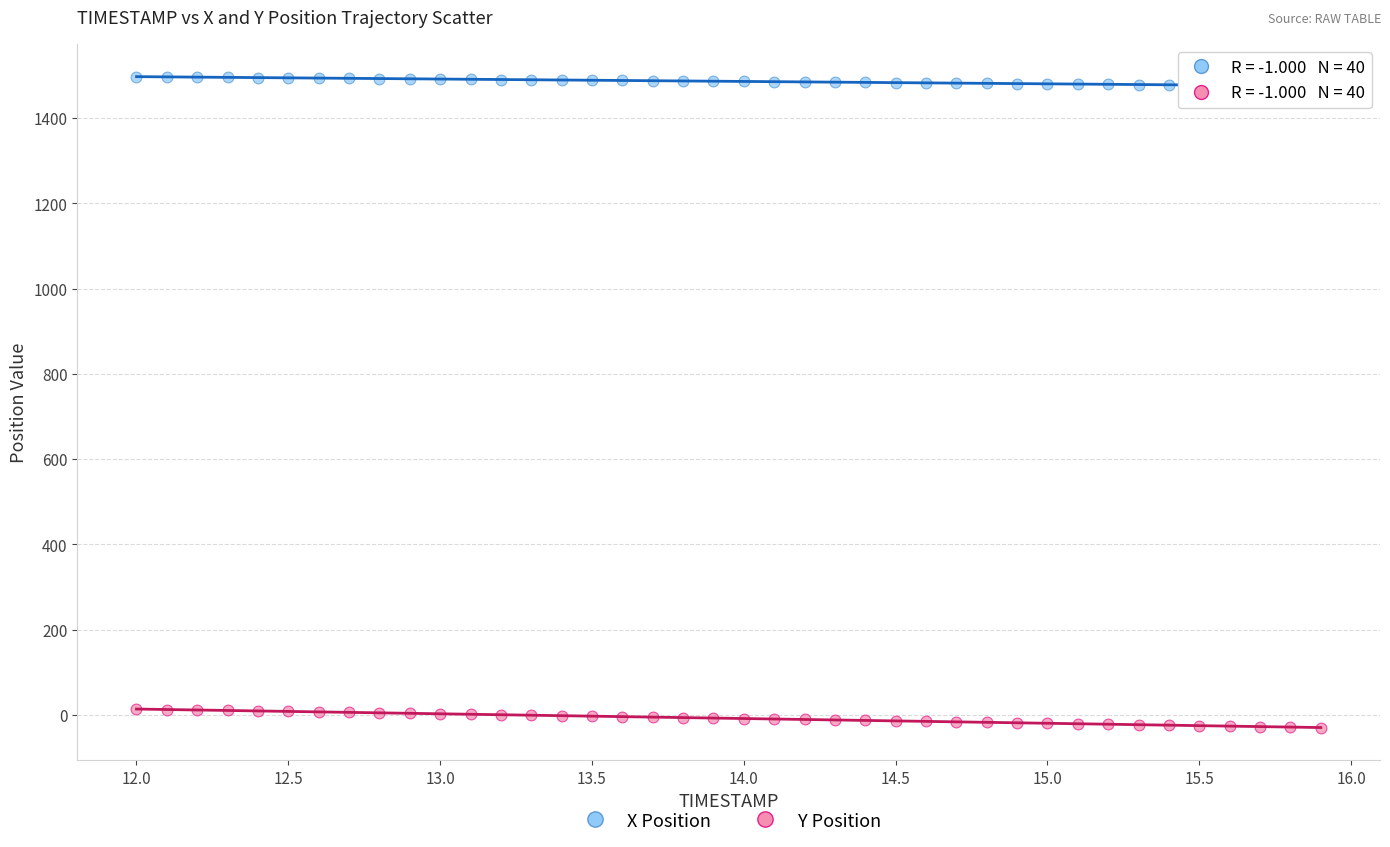

Which series has the largest Y range (max minus min)?

Y Position